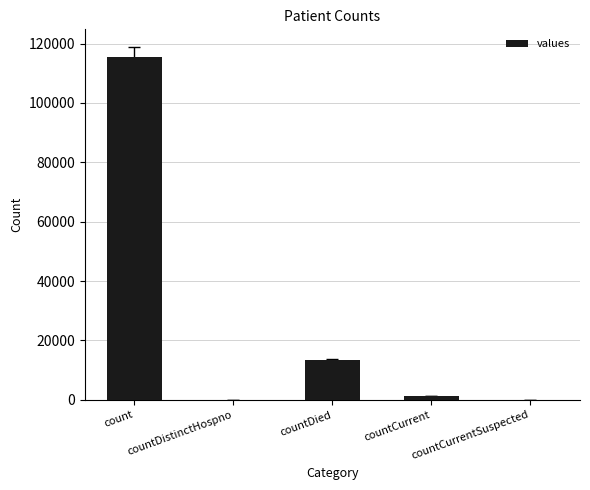

What is the sum of all values?

130105